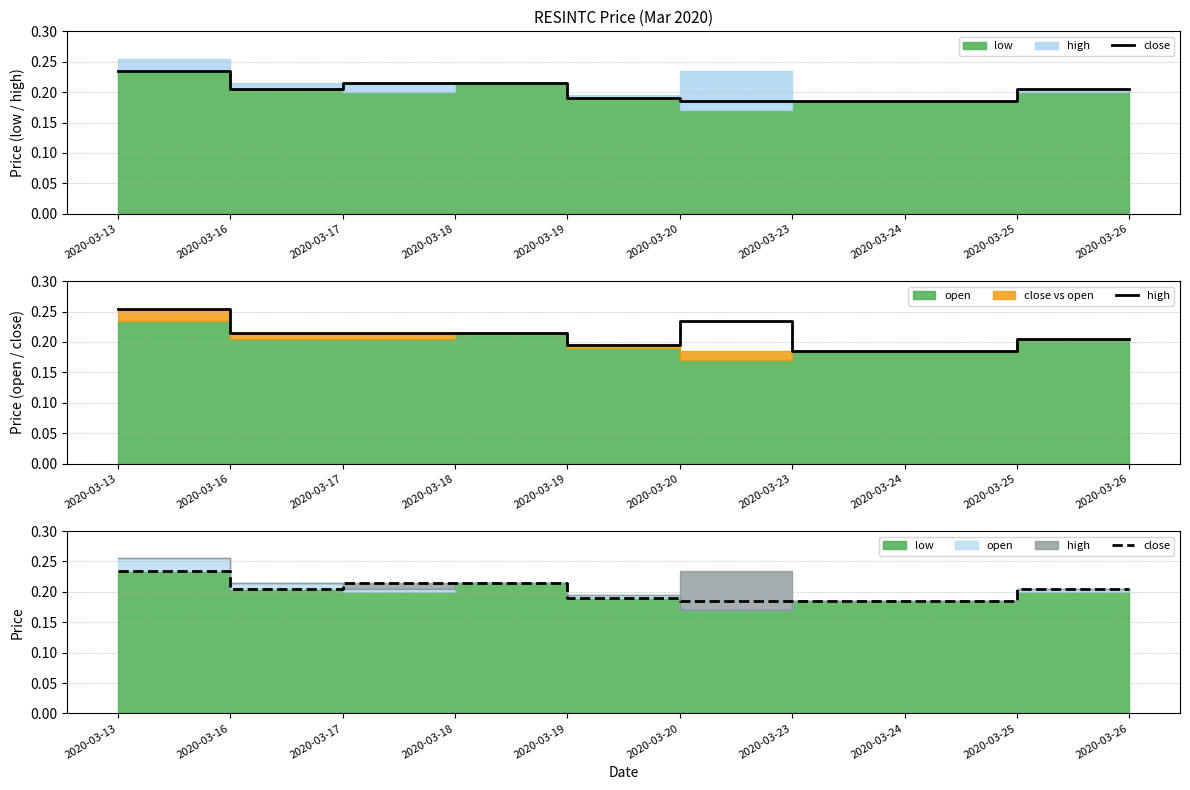

How many lines are shown in the chart?

2